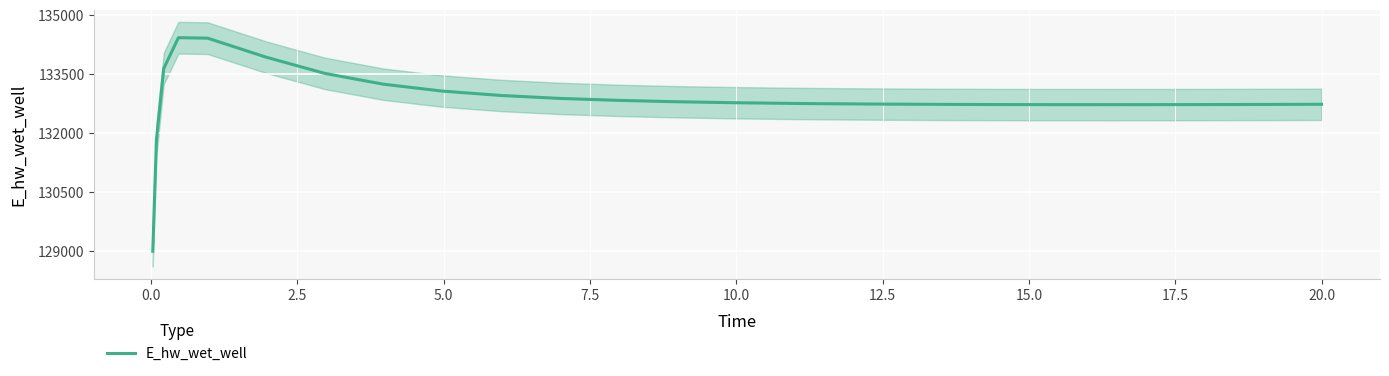

True or false: the data shows 224014.9 at 11.

False